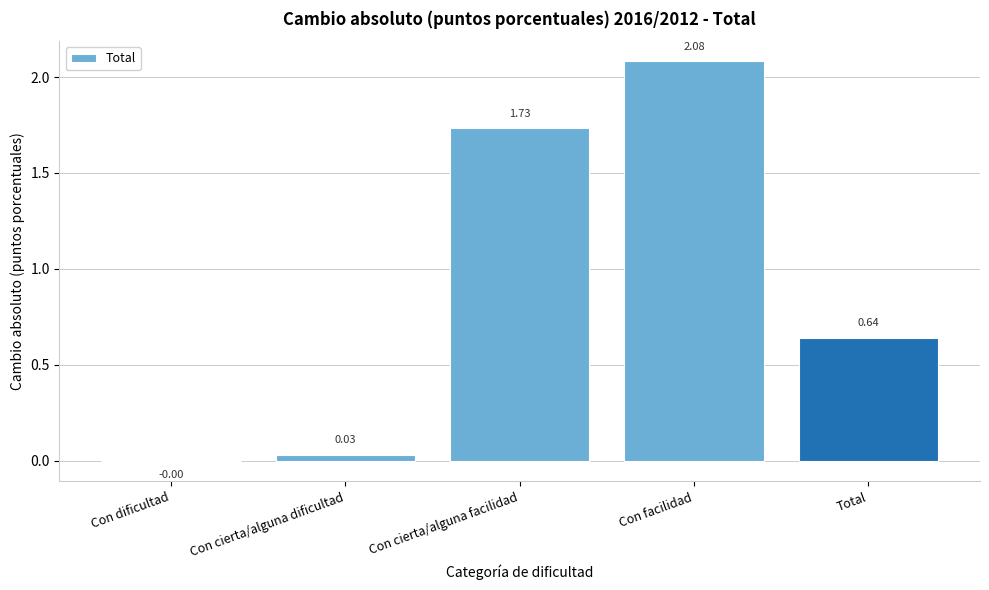

What is the sum of all values?

4.5